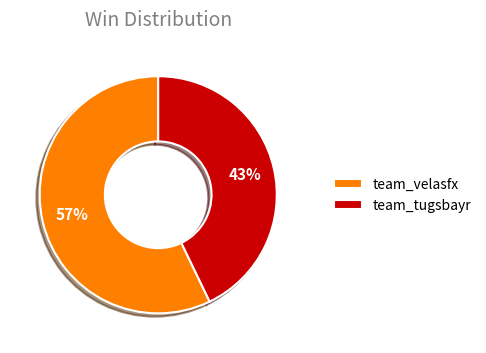

To the nearest percent, what is the difference between the team_tugsbayr and team_velasfx slice percentages?

14%